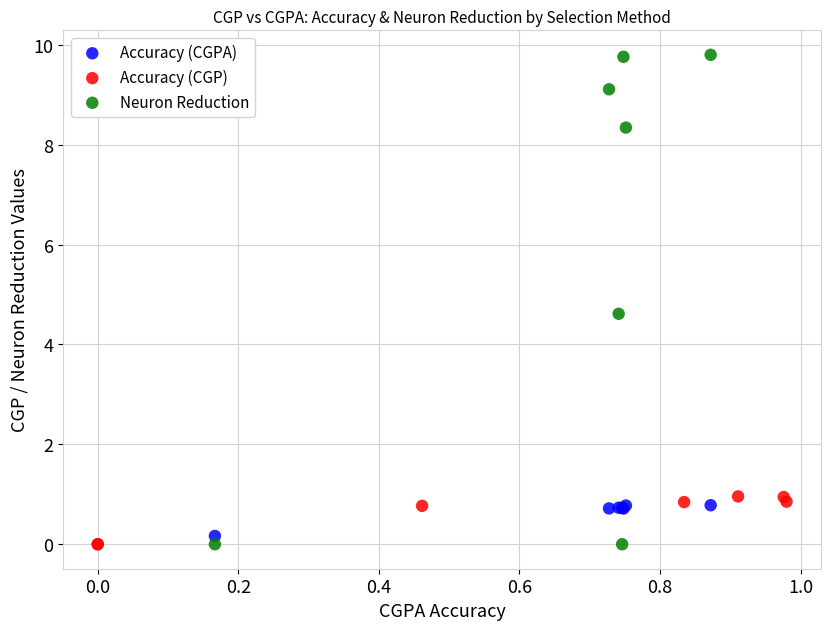

Which series has the widest spread of Y values?

Neuron Reduction